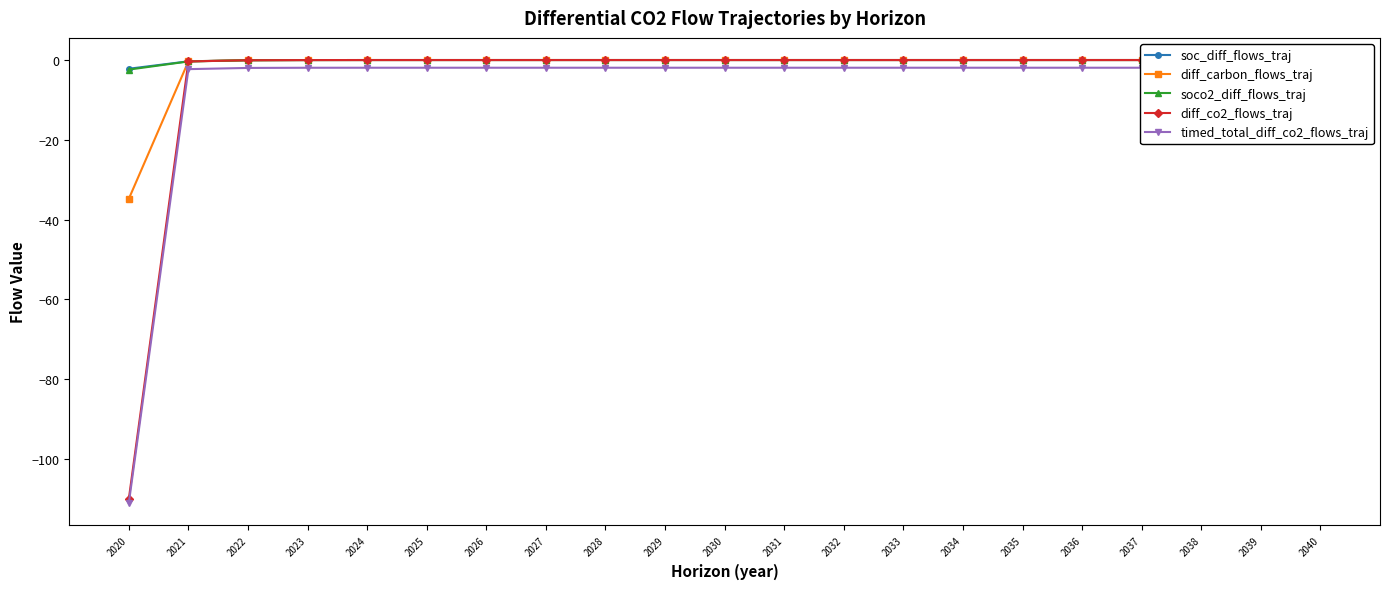

What is the smallest value displayed?

-111.0